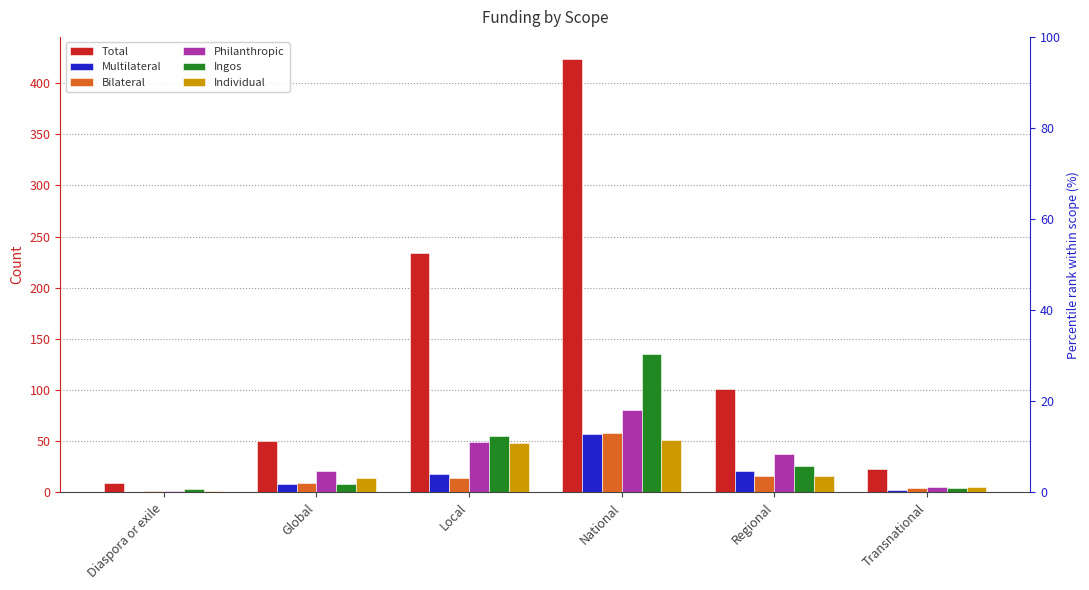

What is the label of the 3rd bar from the right?

National